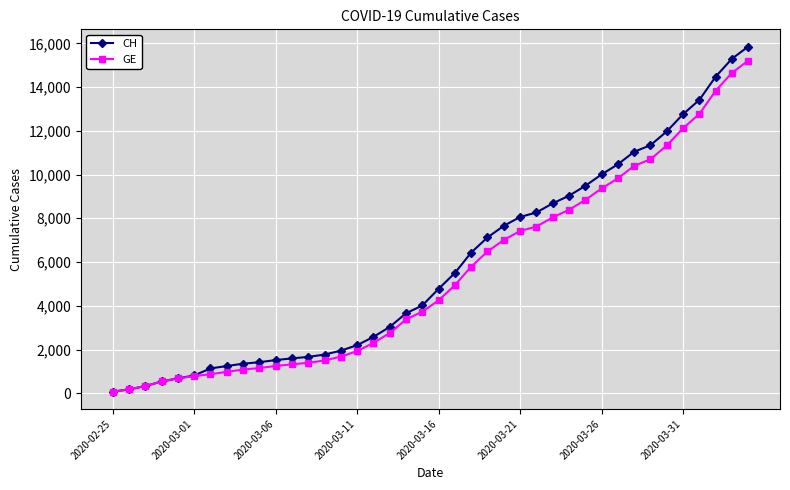

What is the greatest value displayed?

15850